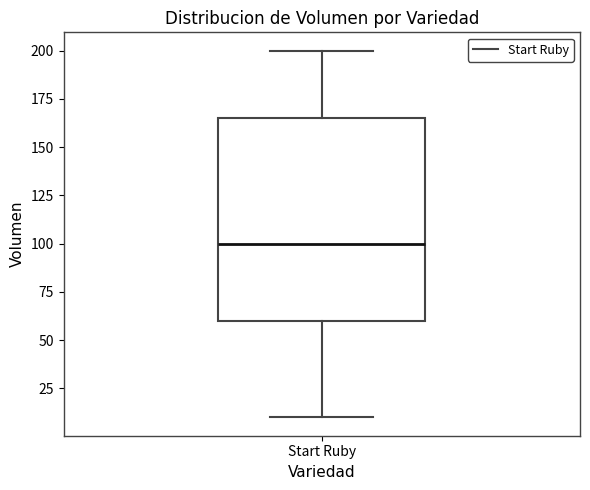

Read this box plot against the y-axis: the position of the median line, the range covered by the box, and the ends of both whiskers. The values are not printed on the chart, so give them approximately, as read against the axis.

median 100, box 60 to 165, whiskers 10 to 200